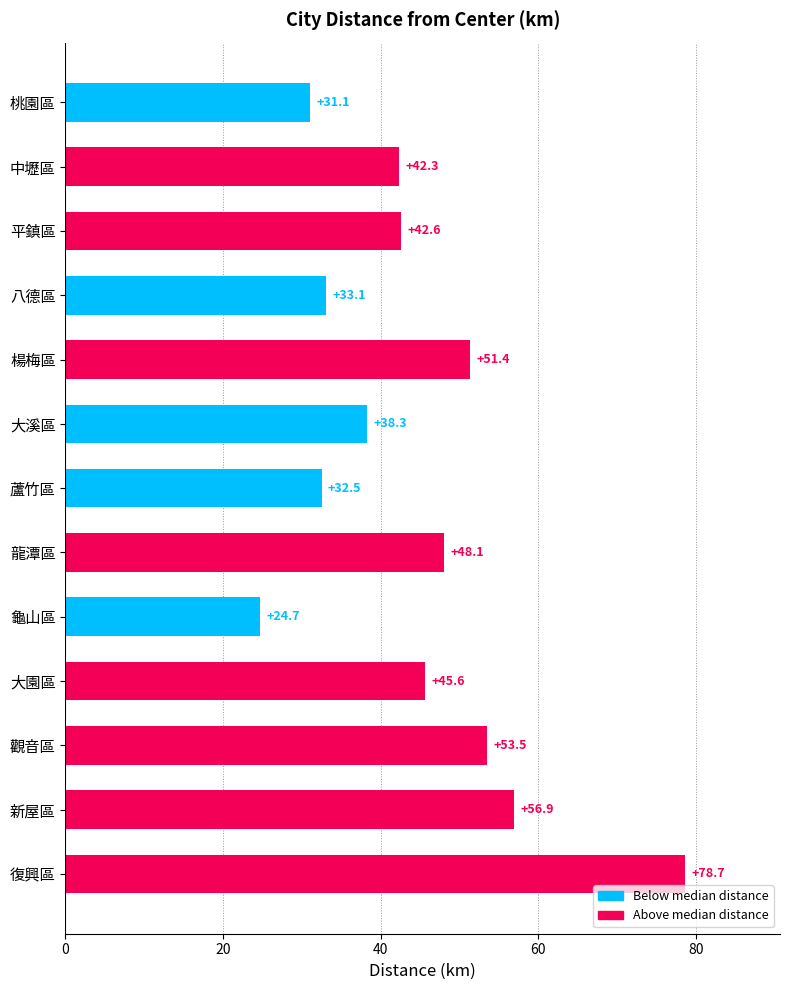

What is the greatest value displayed?

78.7